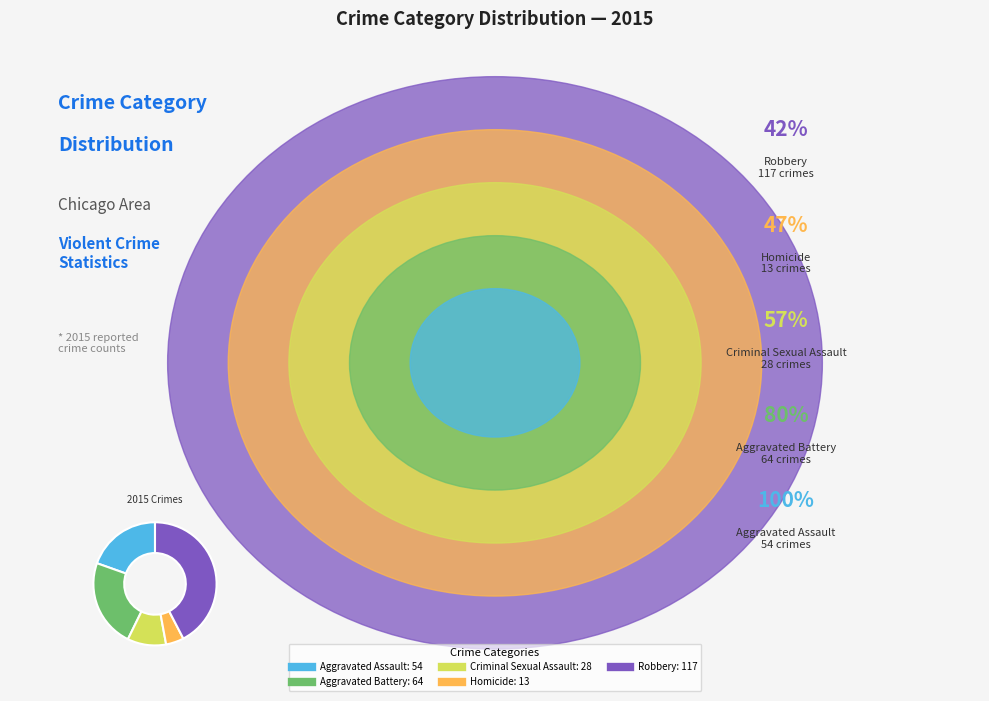

Count the number of slices in the pie.

5